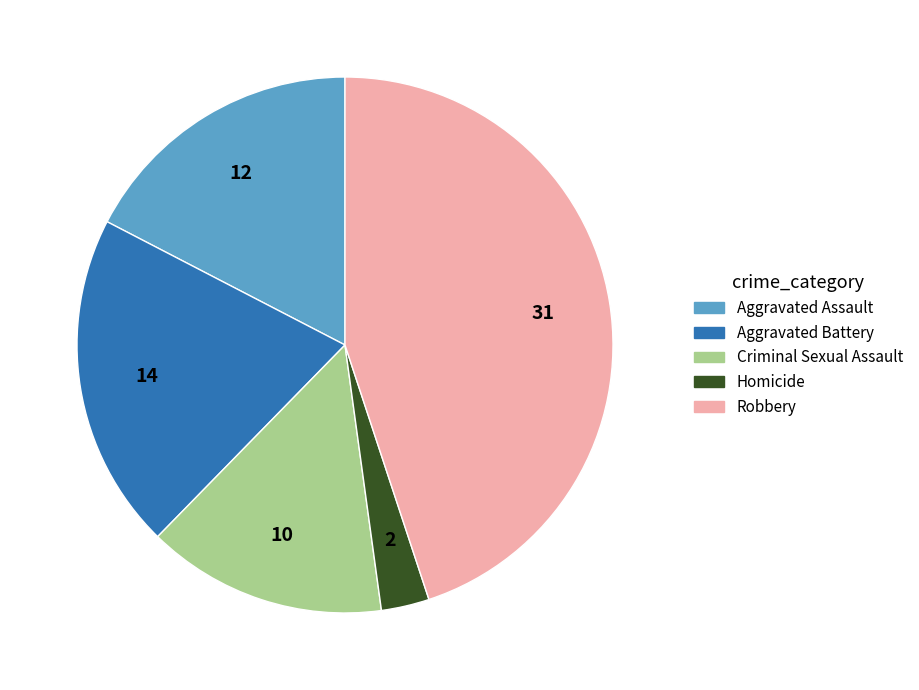

Is there any slice that represents more than half of the pie?

No